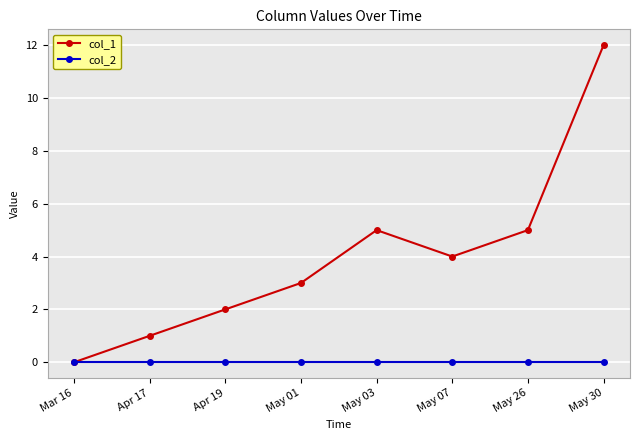

What position from the left is May 30?

8